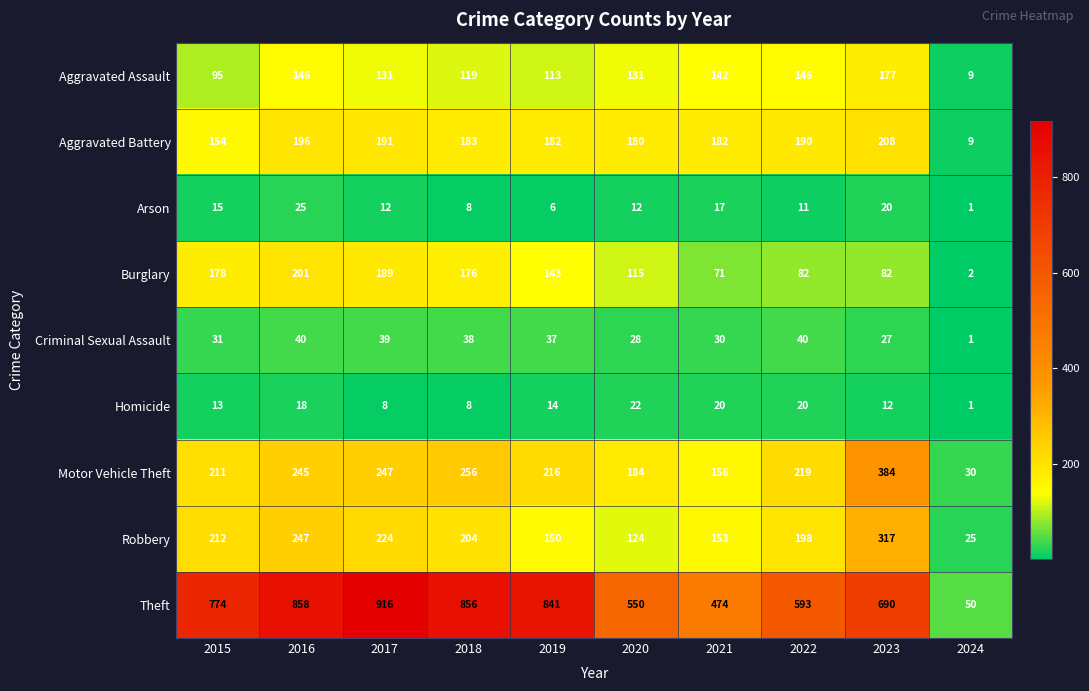

Which series has the widest spread of values?

Theft